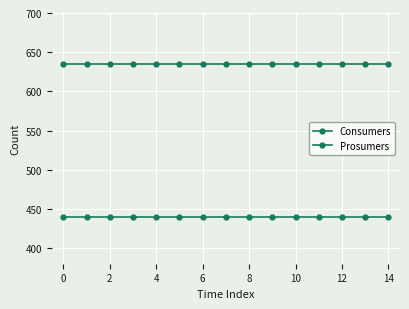

Reading left to right, what are all the values shown in this chart?

Consumers: 635	635	635	635	635	635	635	635	635	635	635	635	635	635	635
Prosumers: 440	440	440	440	440	440	440	440	440	440	440	440	440	440	440